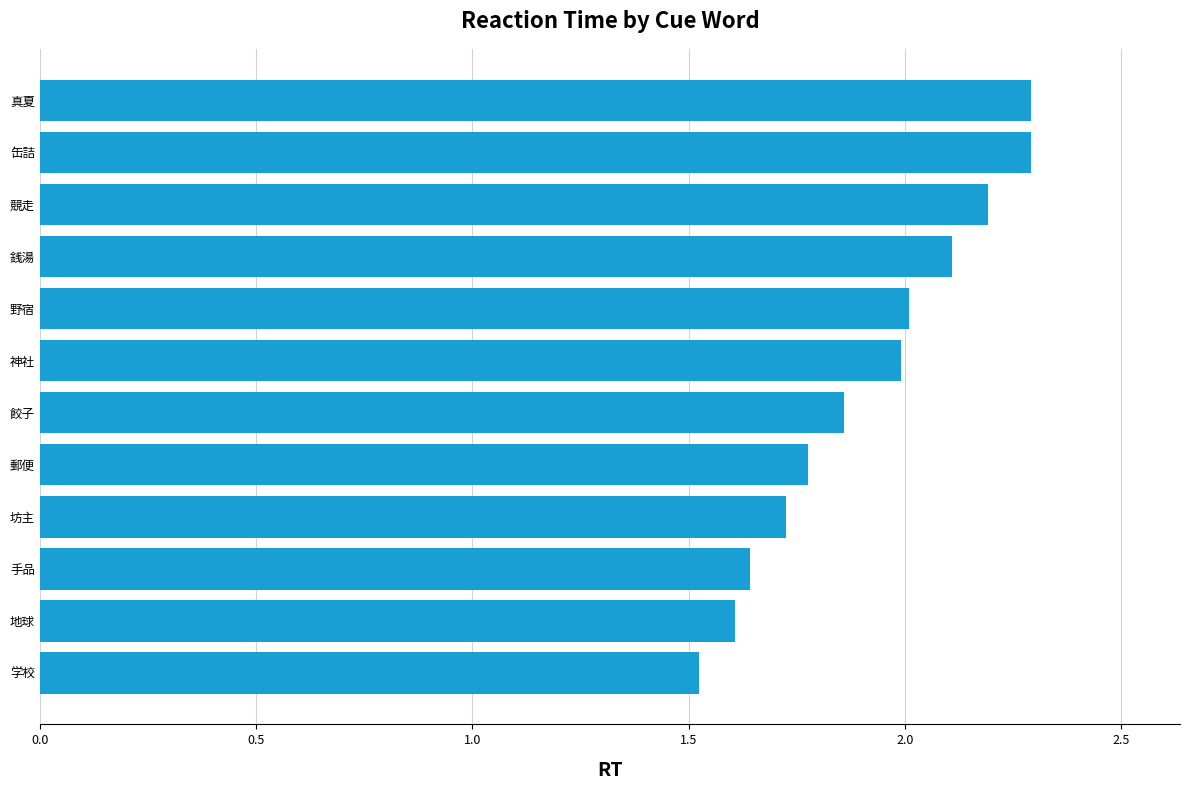

What is the change in value from 缶詰 to 餃子?

-0.4